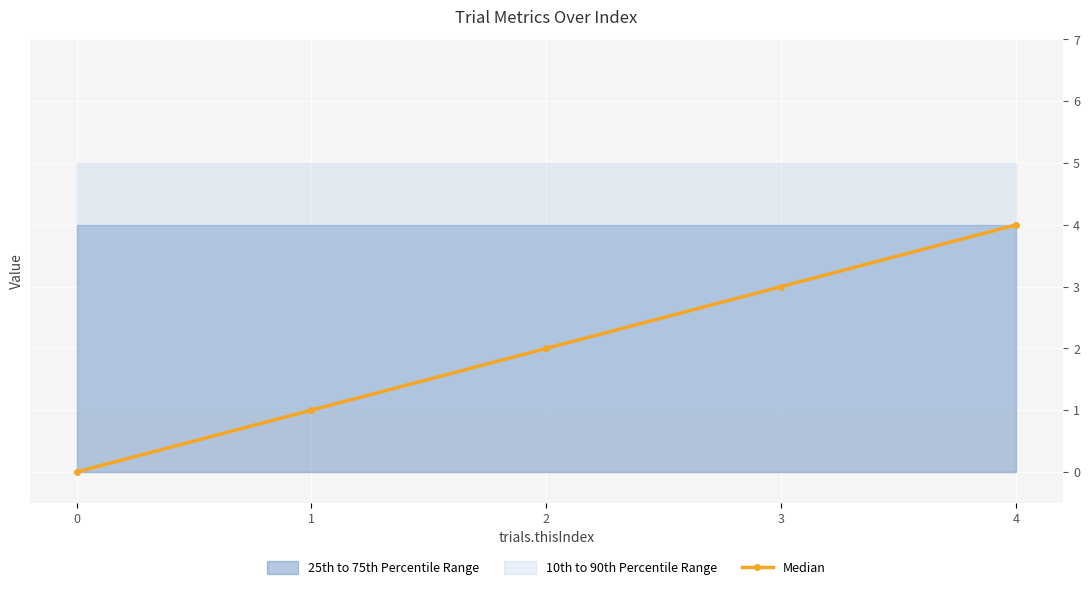

What is the sum of the values at 0 and 3?

3